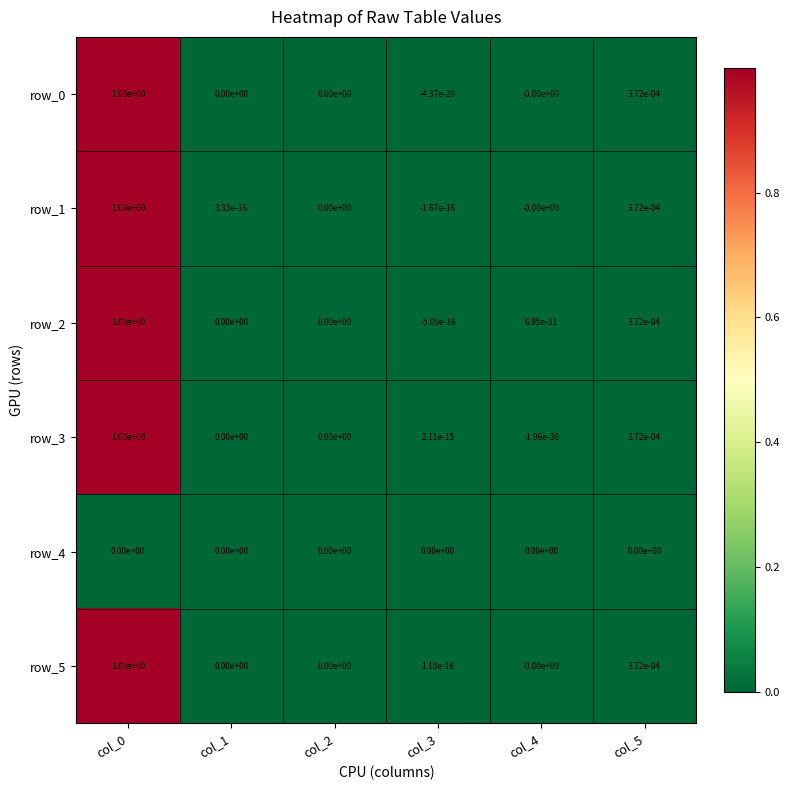

Is the value of row_1 at col_0 greater than the value of row_0 at col_5?

Yes